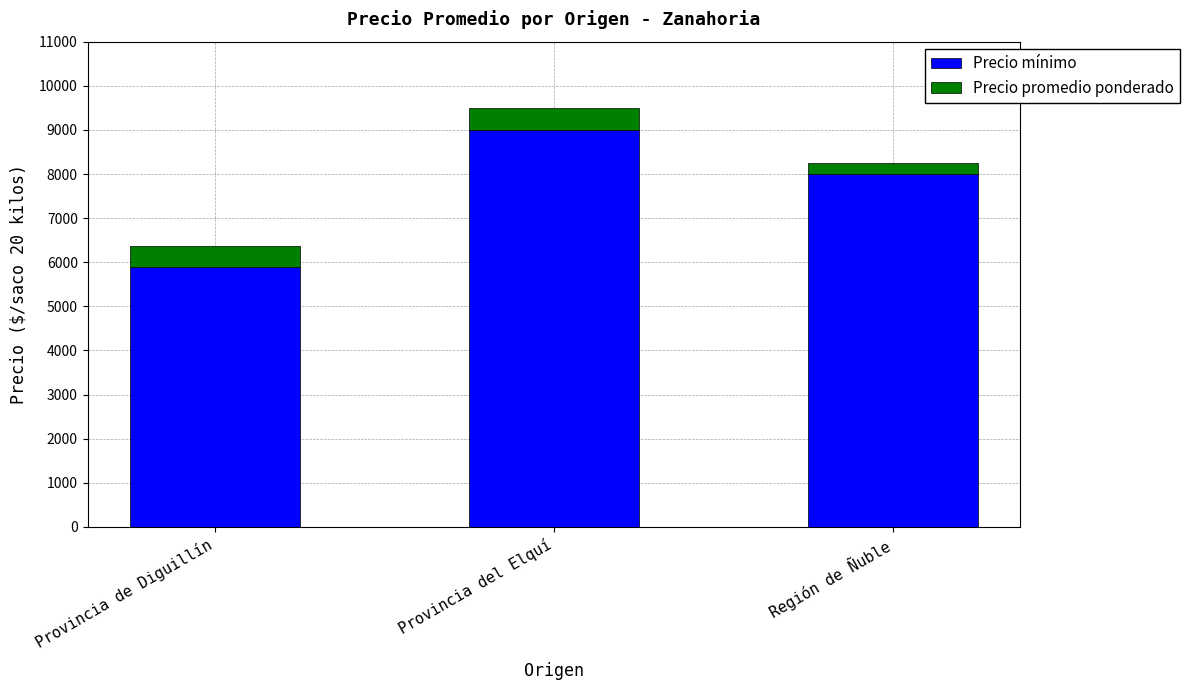

What is the total value across all series at Provincia del Elquí?

9500